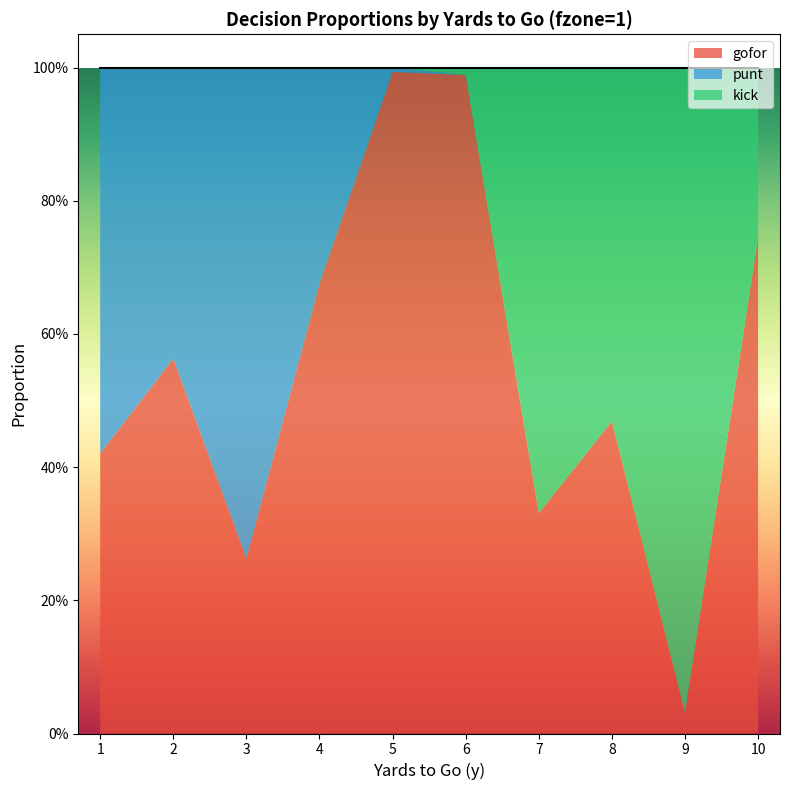

Reading left to right, list all the values displayed in this chart.

gofor: 1=0.4	2=0.6	3=0.3	4=0.7	5=1.0	6=1.0	7=0.3	8=0.5	9=0.0	10=0.7
punt: 1=0.6	2=0.4	3=0.7	4=0.3	5=0.0	6=0.0	7=0.0	8=0.0	9=0.0	10=0.0
kick: 1=0.0	2=0.0	3=0.0	4=0.0	5=0.0	6=0.0	7=0.7	8=0.5	9=1.0	10=0.3